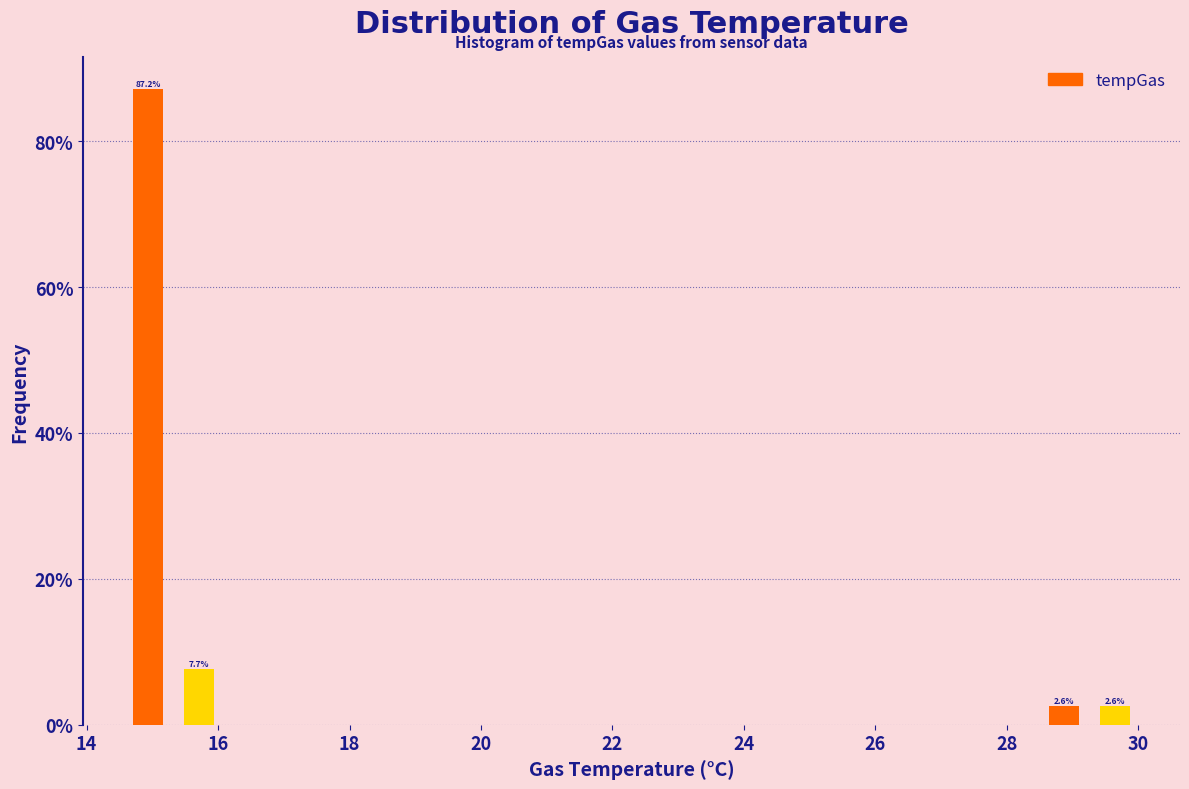

Read against the x-axis, roughly where is the centre of the tallest bar?

15.0